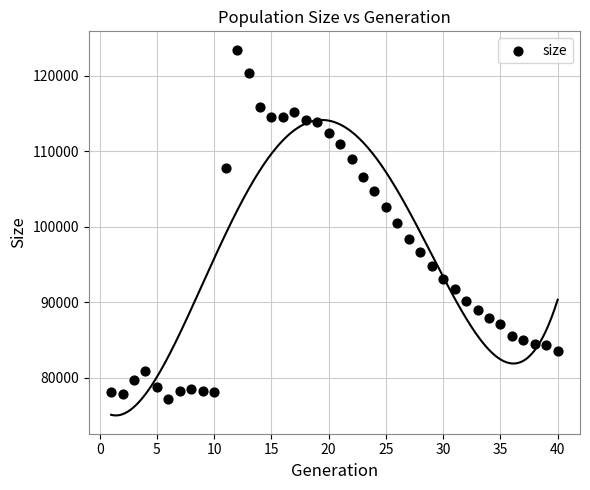

What is the range of Y values (max minus min)?

46272